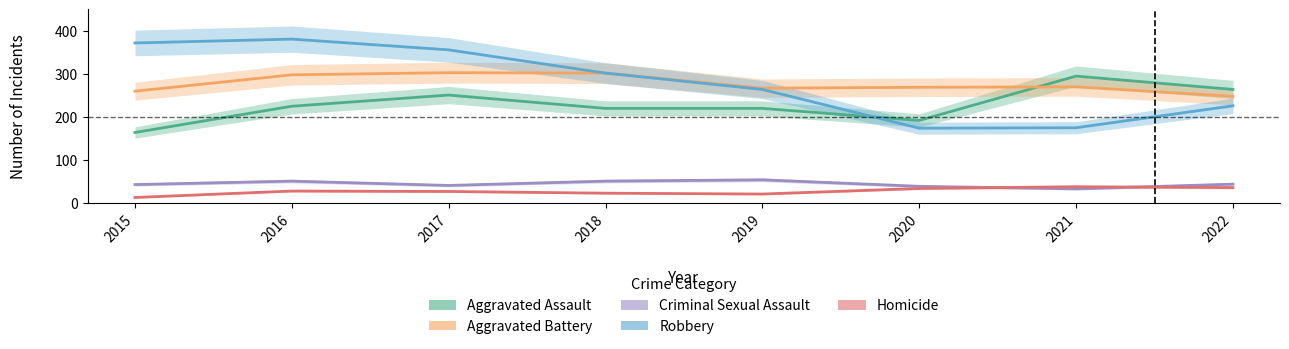

At which label does Aggravated Assault first exceed 225?

2017